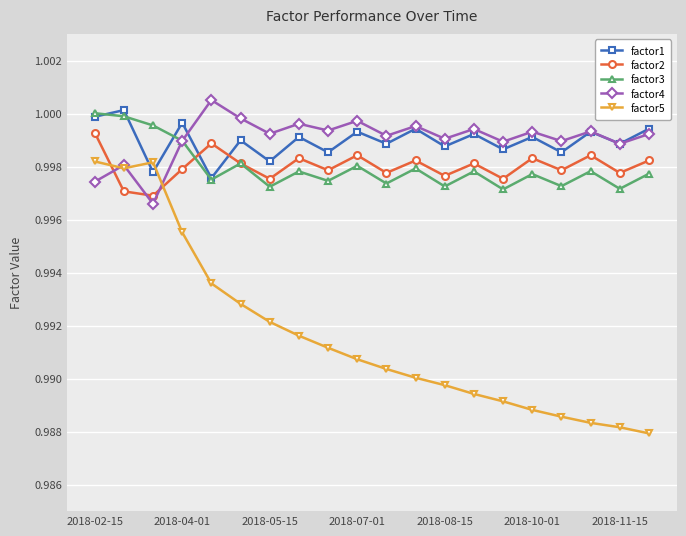

What are all the series names shown in the legend?

factor1, factor2, factor3, factor4, factor5